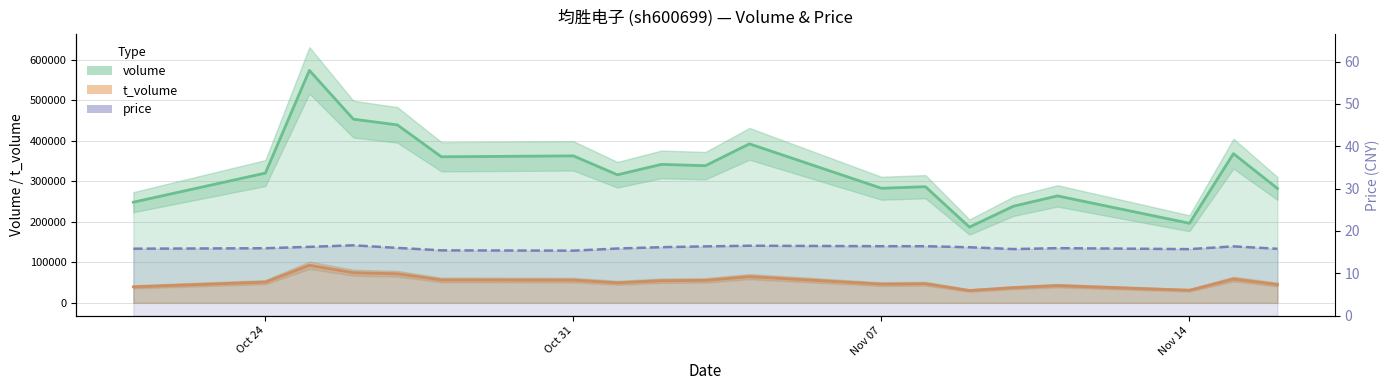

Which category has the highest value across all series?

2022-10-25